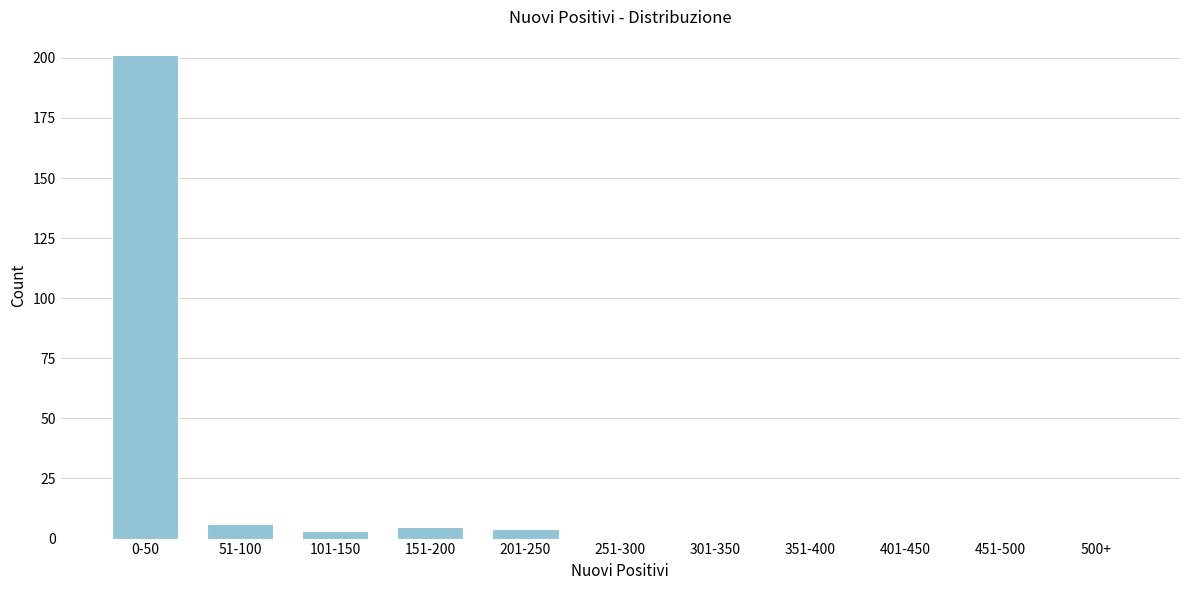

Reading left to right, list all the values displayed in this chart.

0-50=201	51-100=6	101-150=3	151-200=5	201-250=4	251-300=0	301-350=0	351-400=0	401-450=0	451-500=0	500+=0